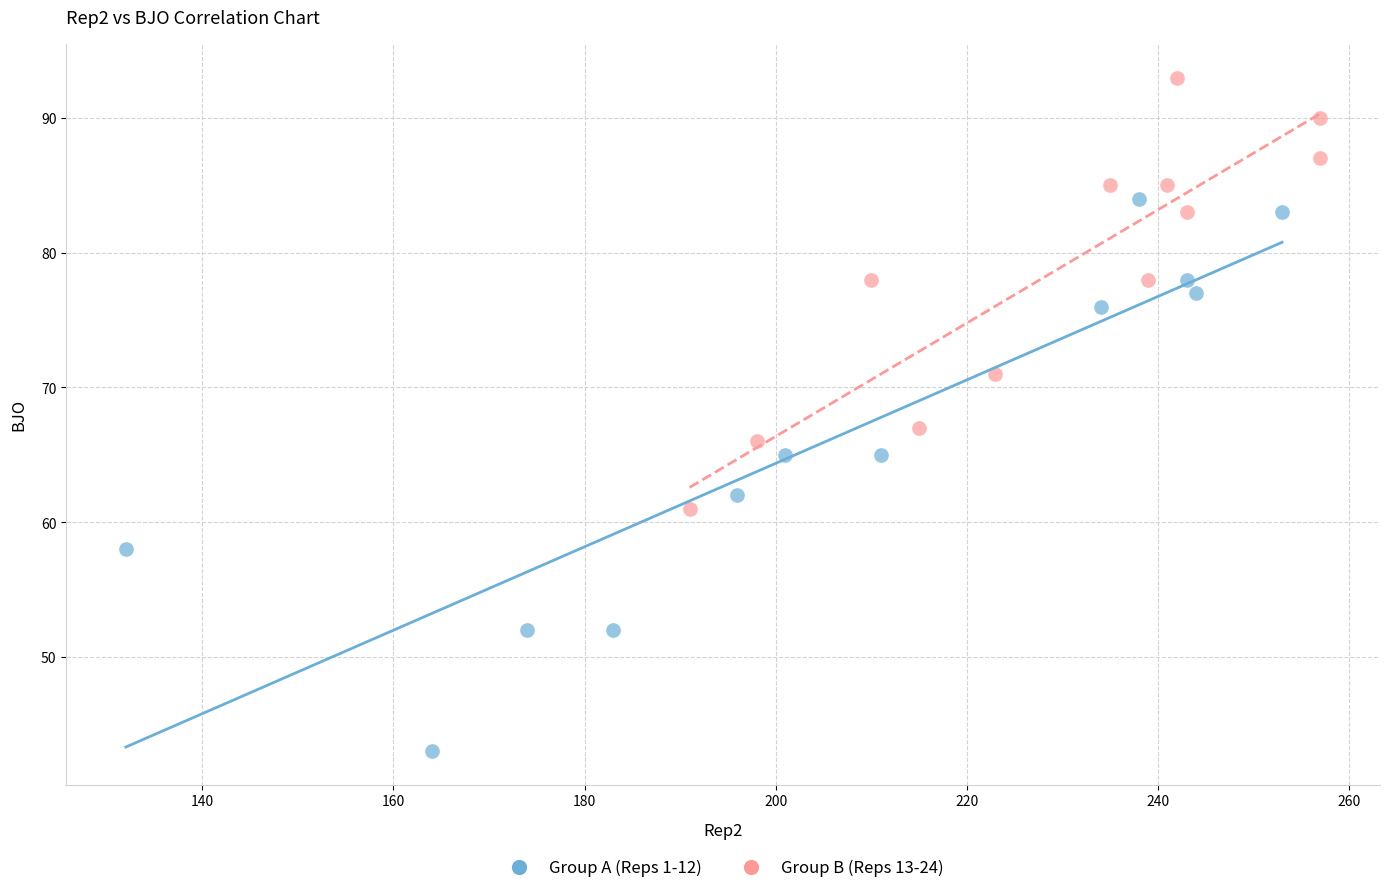

Which series has the widest spread of Y values?

Group A (Reps 1-12)